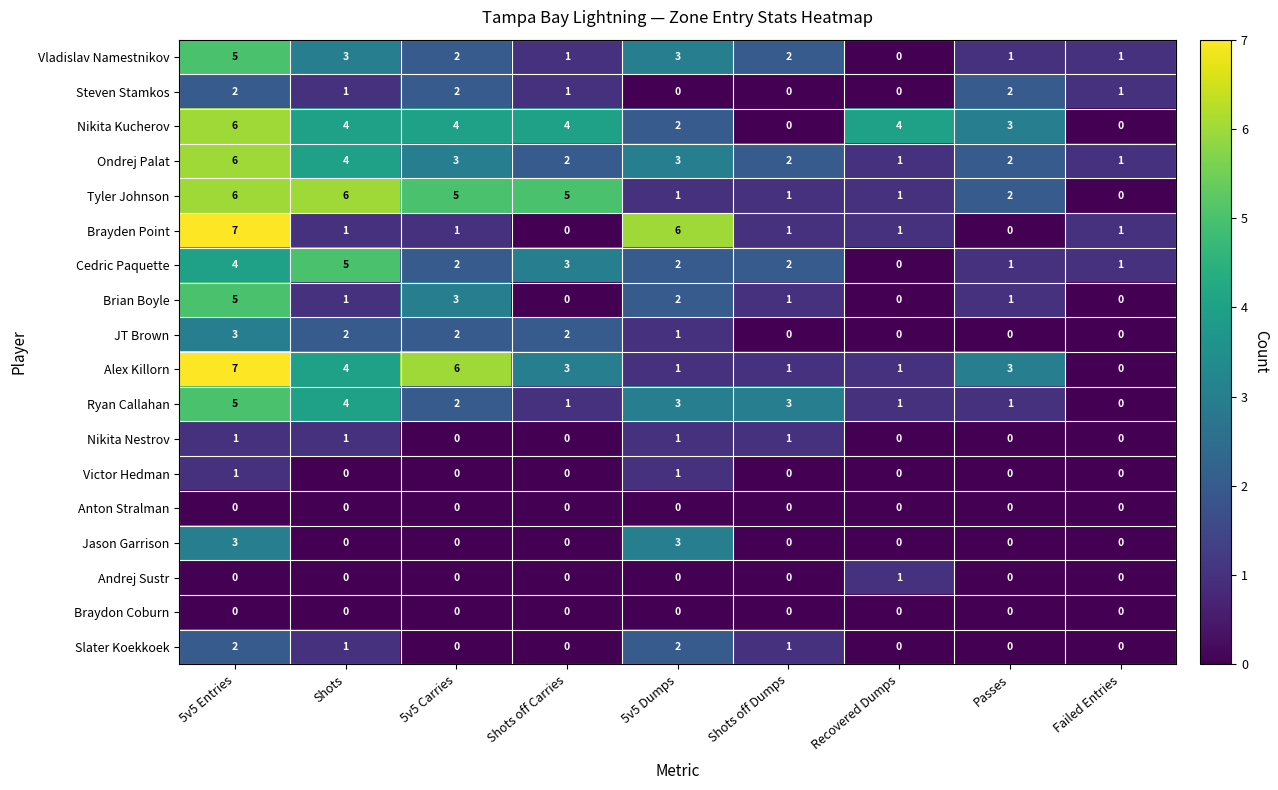

Which series changed the most between Shots and Shots off Dumps?

Tyler Johnson